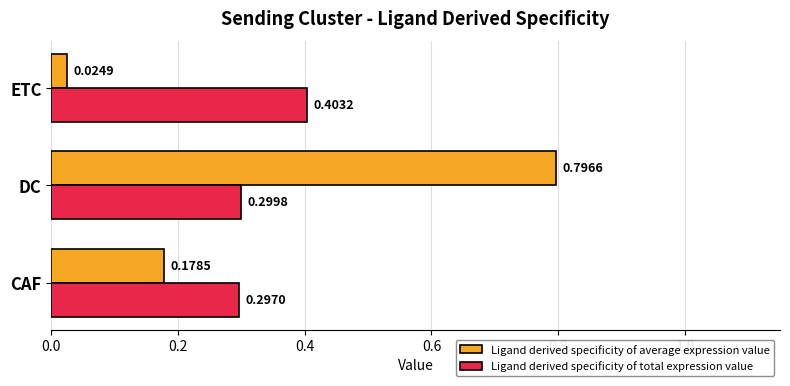

List the labels in order of Ligand derived specificity of average expression value value, smallest first.

ETC, CAF, DC